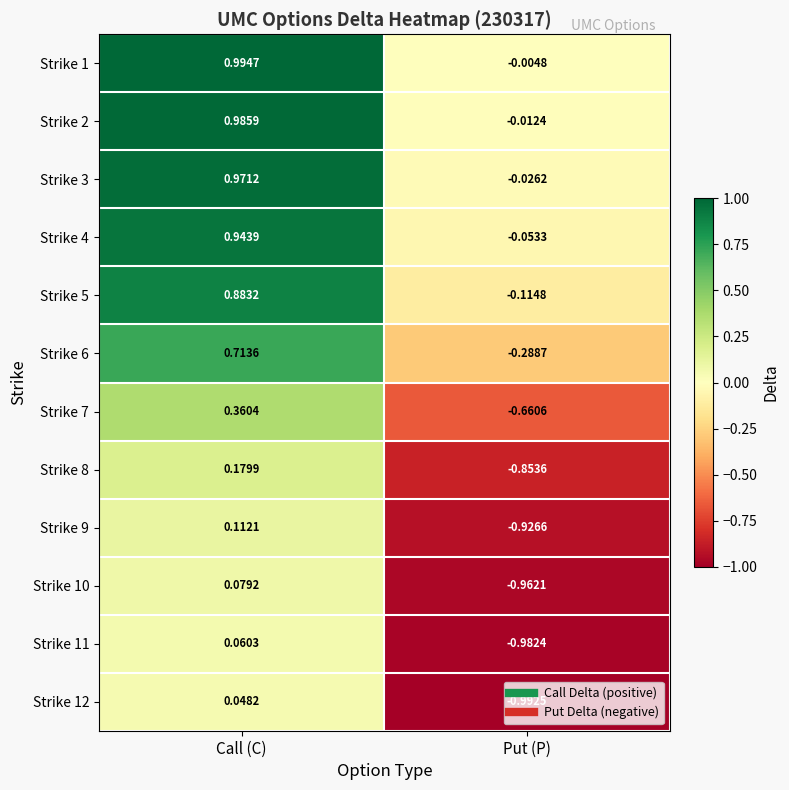

Rank the categories by Strike 12 value from highest to lowest.

Call (C), Put (P)